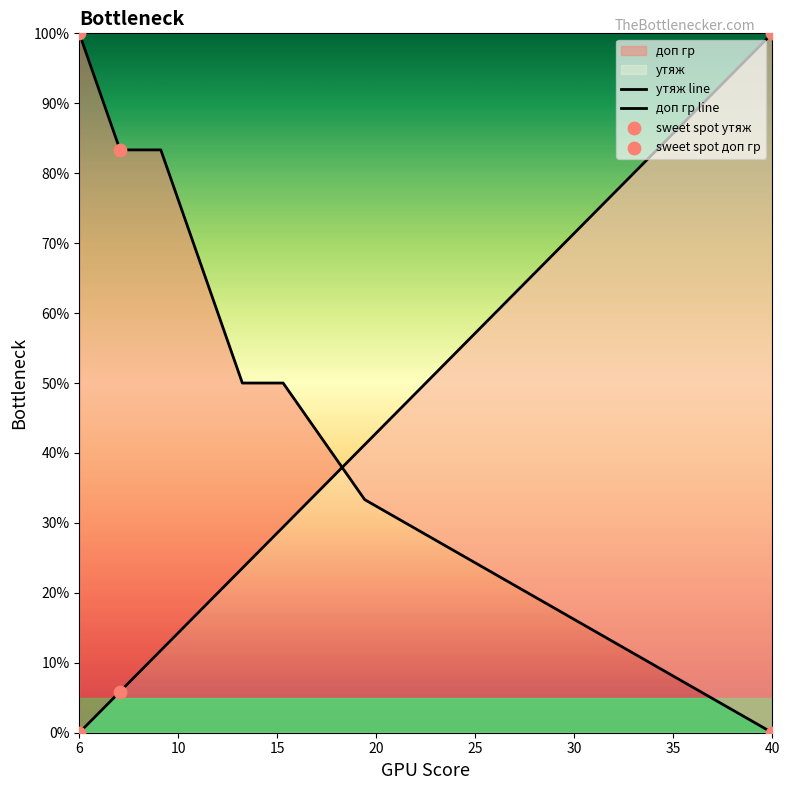

At how many categories does at least one series exceed 81?

4